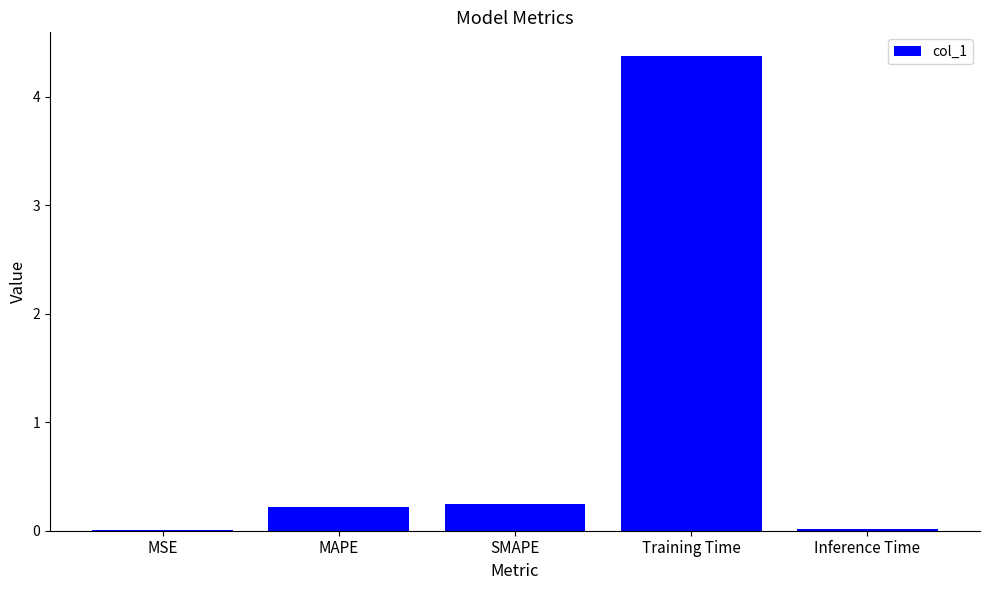

What is the approximate value at Training Time?

4.4